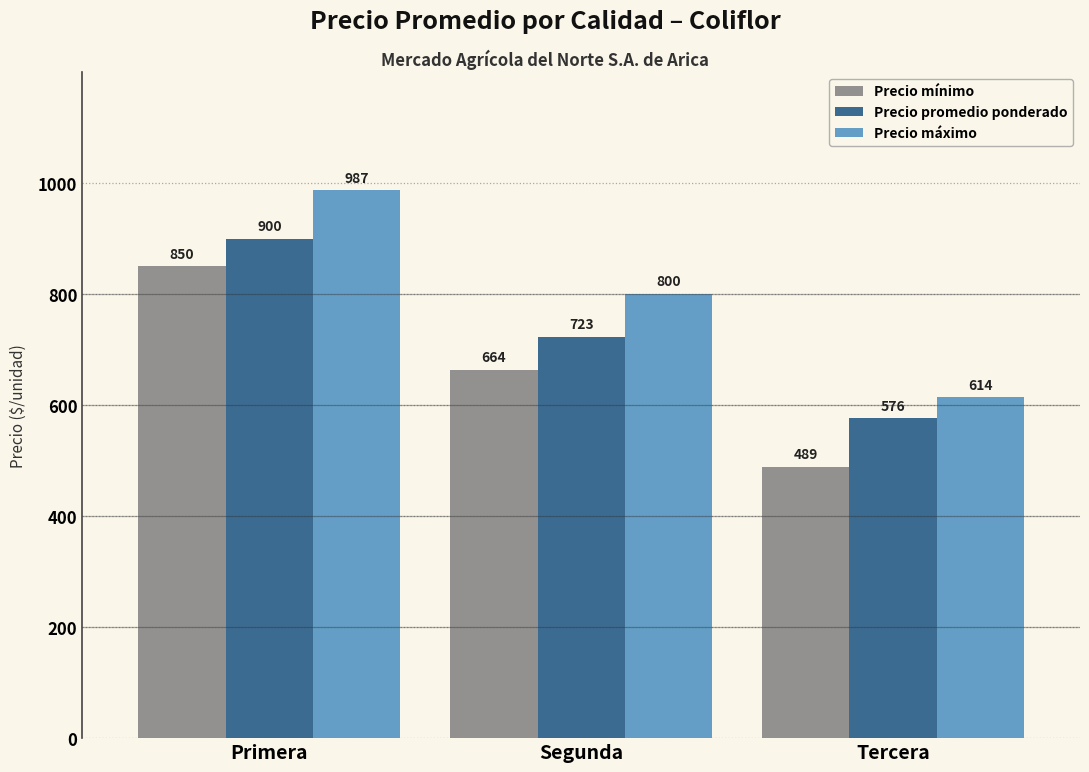

True or false: Precio mínimo has a value of 489 at Tercera.

True